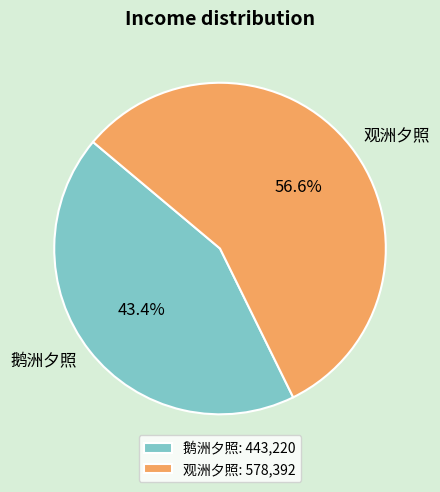

How many segments does this pie chart have?

2